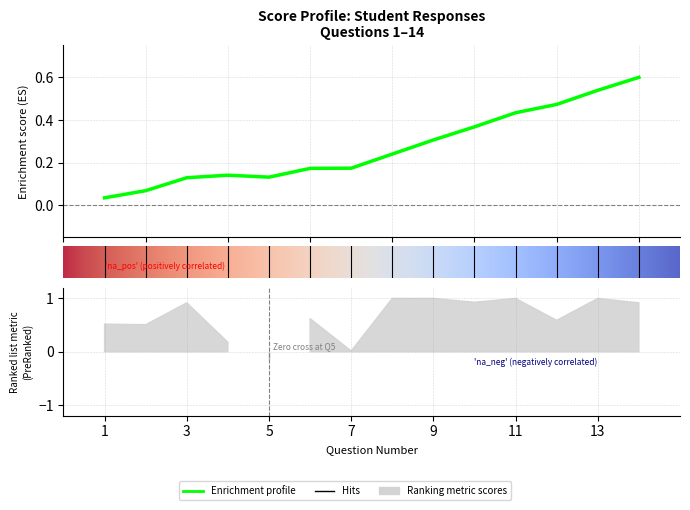

True or false: 20250227_211557 has more than 2 interior local peaks.

False